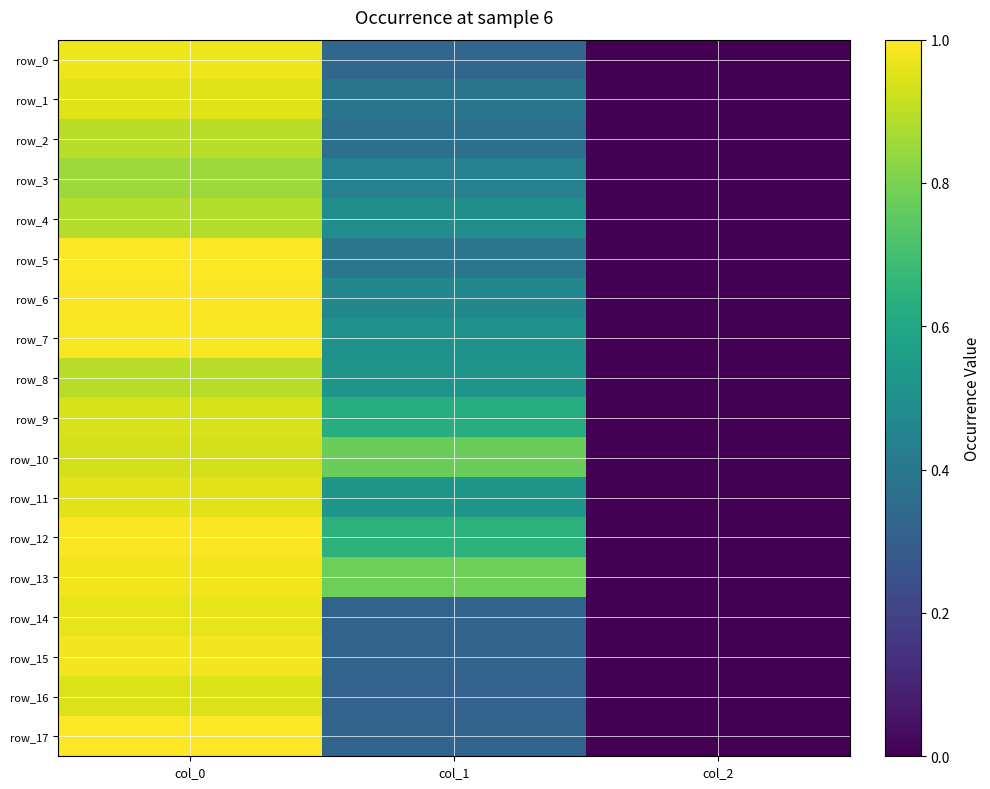

What is the approximate value of row_13 at col_1?

0.8